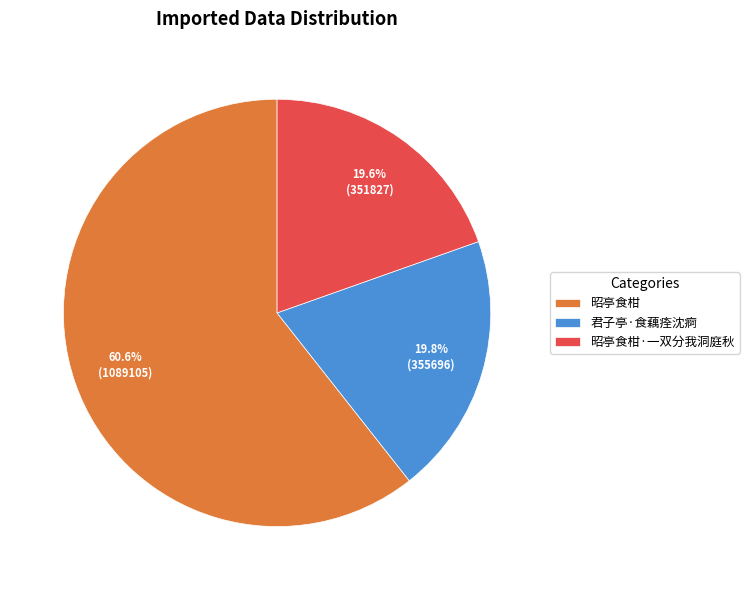

Count the number of slices in the pie.

3